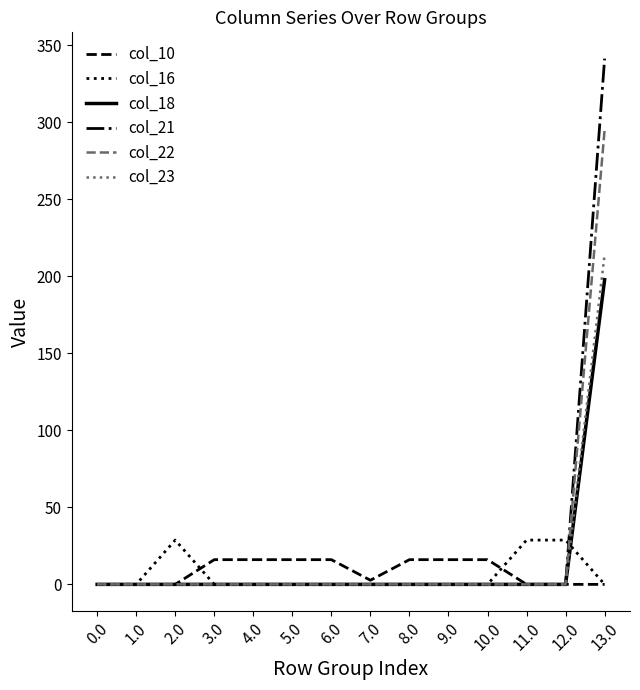

Reading left to right, what are all the values shown in this chart?

col_10: 0.0	0.0	0.0	16.0	16.0	16.0	16.0	2.7	16.0	16.0	16.0	0.0	0.0	0.0
col_16: 0.0	0.0	28.8	0.0	0.0	0.0	0.0	0.0	0.0	0.0	0.0	28.8	28.8	0.0
col_18: 0.0	0.0	0.0	0.0	0.0	0.0	0.0	0.0	0.0	0.0	0.0	0.0	0.0	197.8
col_21: 0.0	0.0	0.0	0.0	0.0	0.0	0.0	0.0	0.0	0.0	0.0	0.0	0.0	341.4
col_22: 0.0	0.0	0.0	0.0	0.0	0.0	0.0	0.0	0.0	0.0	0.0	0.0	0.0	295.3
col_23: 0.0	0.0	0.0	0.0	0.0	0.0	0.0	0.0	0.0	0.0	0.0	0.0	0.0	214.3